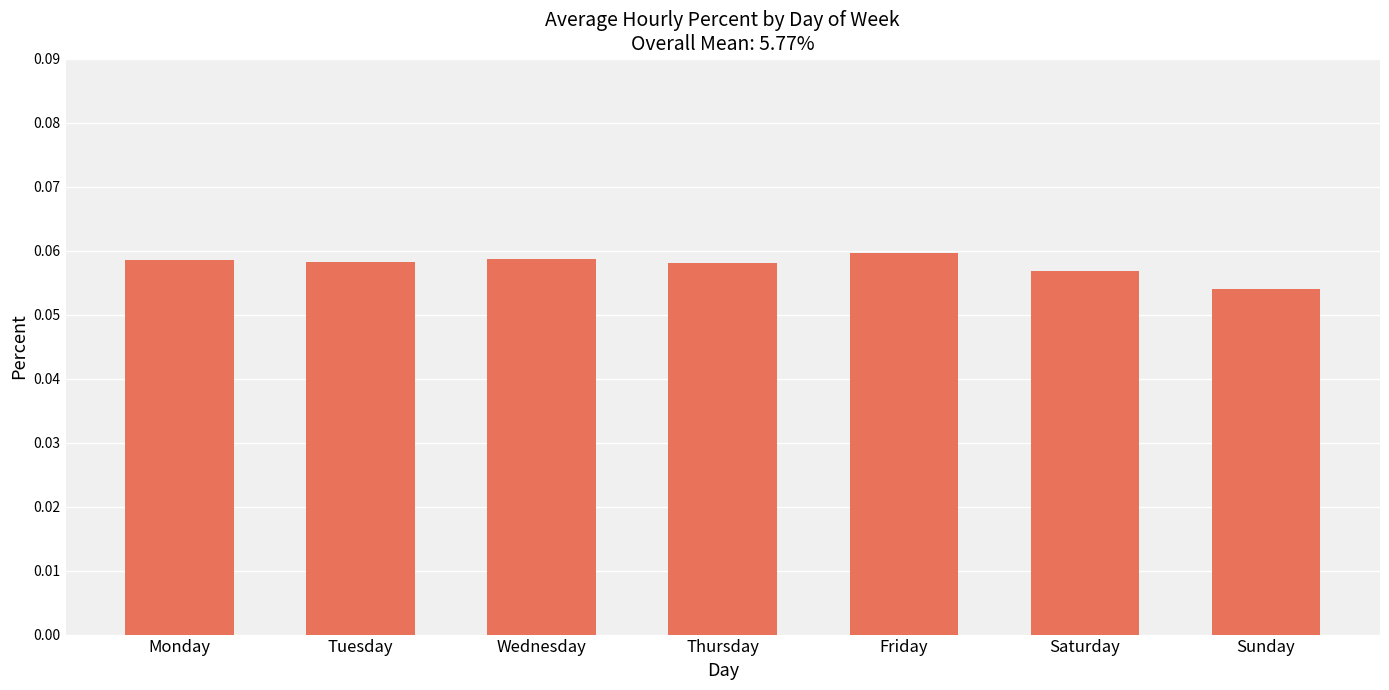

What is the sum of all values?

0.4